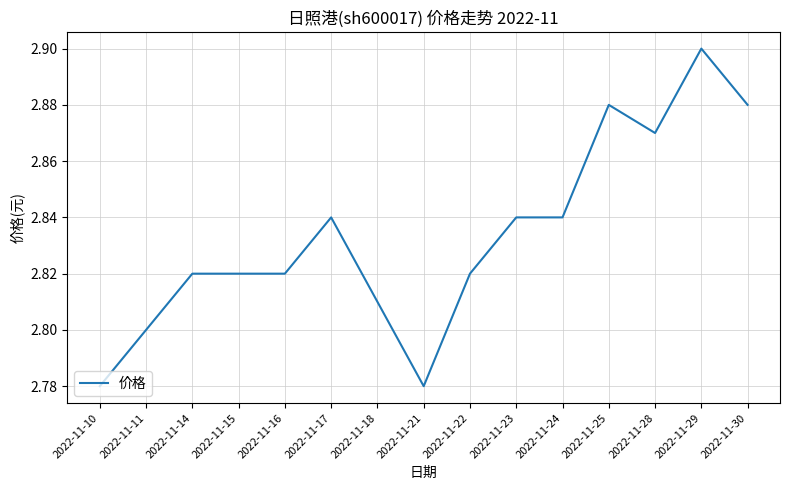

Is this an area chart (filled region under the line)?

No